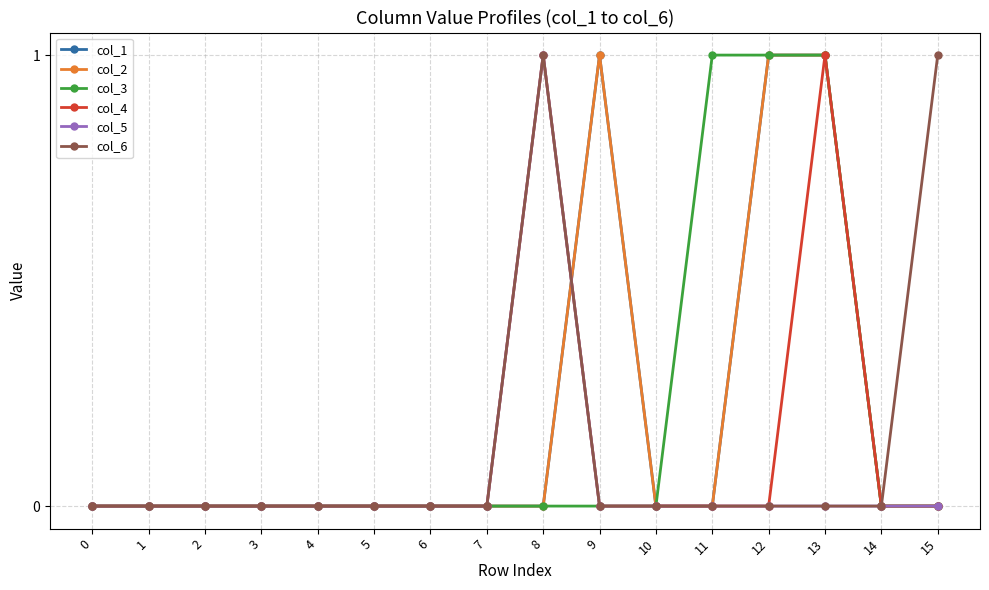

True or false: col_2 has more than 0 points higher than both neighbors.

True